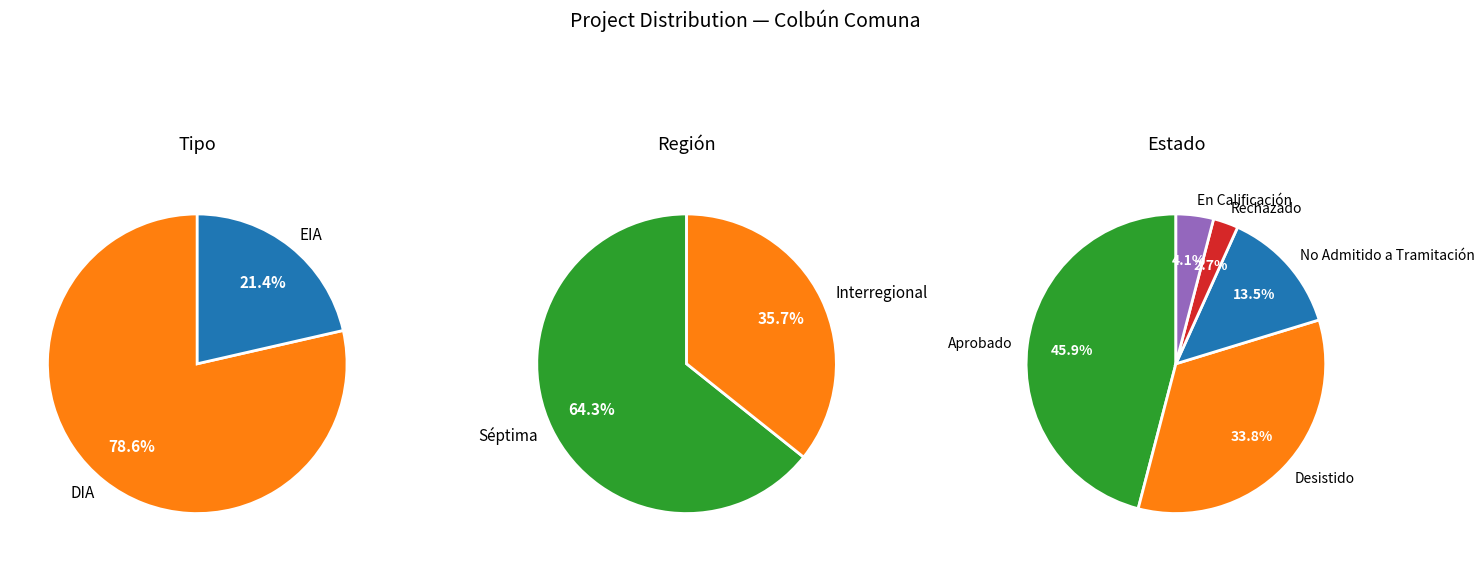

Which category has the biggest portion of the pie?

DIA